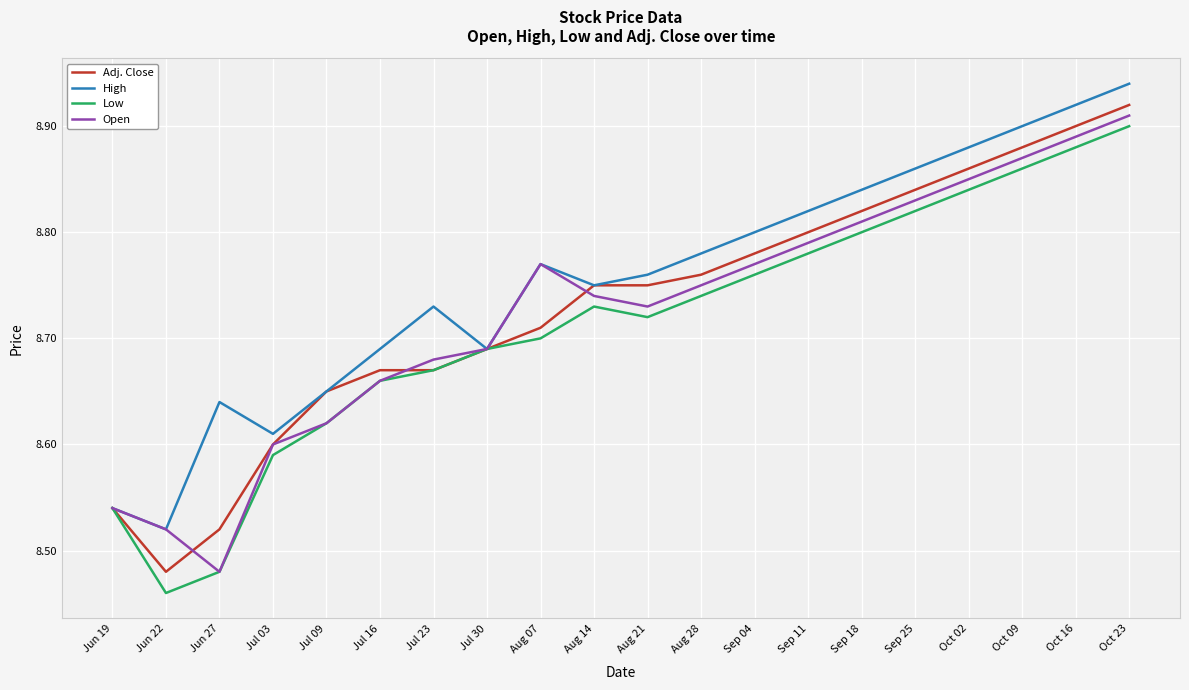

At which label does Open reach its minimum?

Jun 27